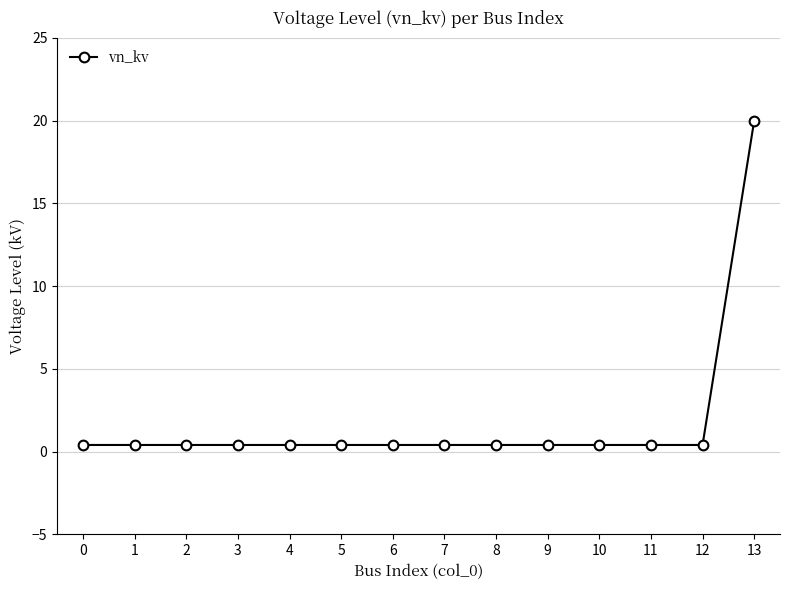

What is the maximum value shown in the chart?

20.0